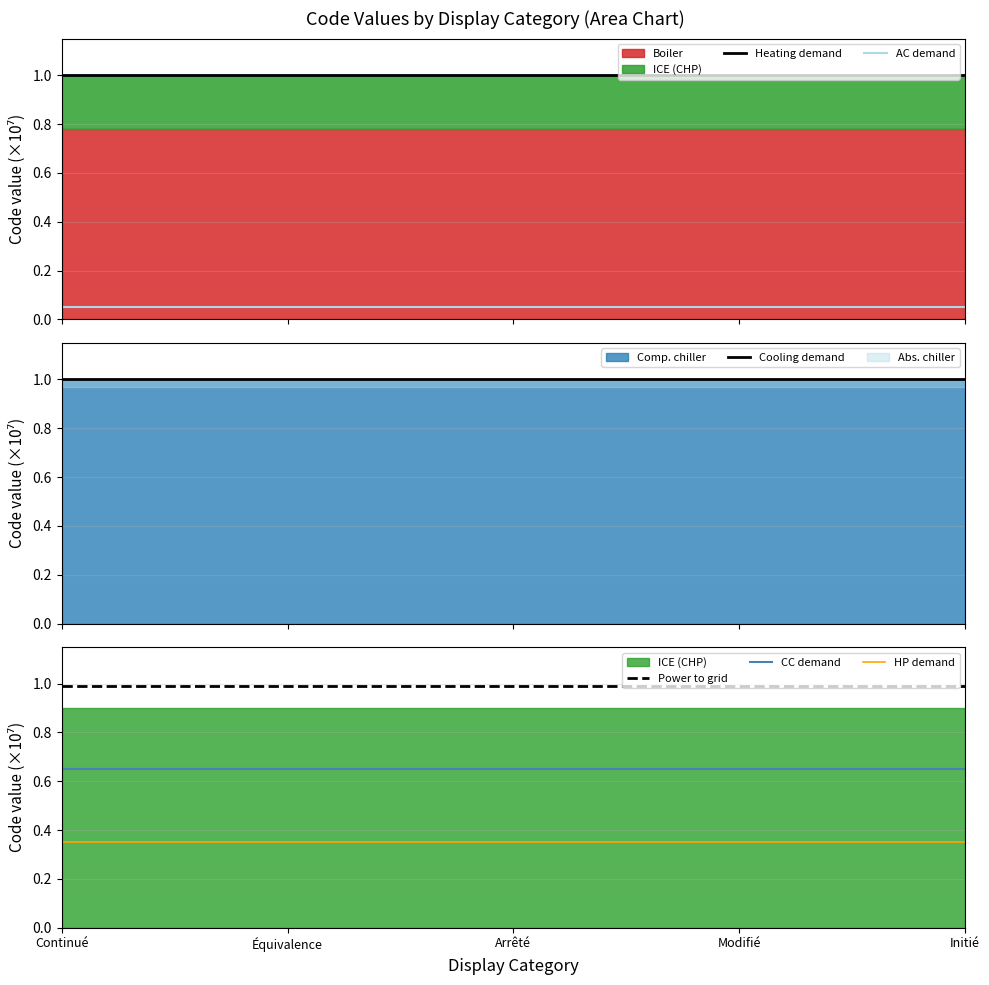

Which series has the largest total across all categories?

Heating demand